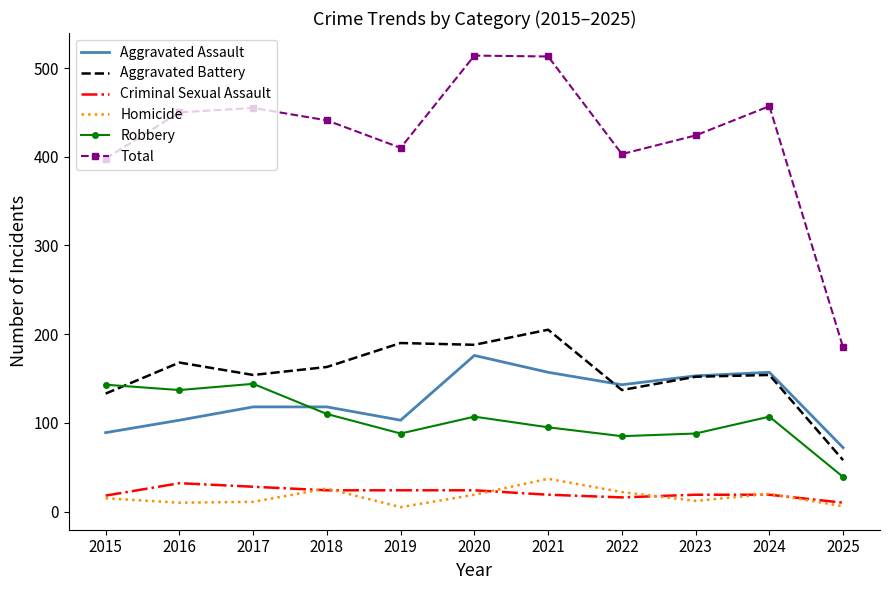

What is the spread (max minus min) of values at 2015?

383